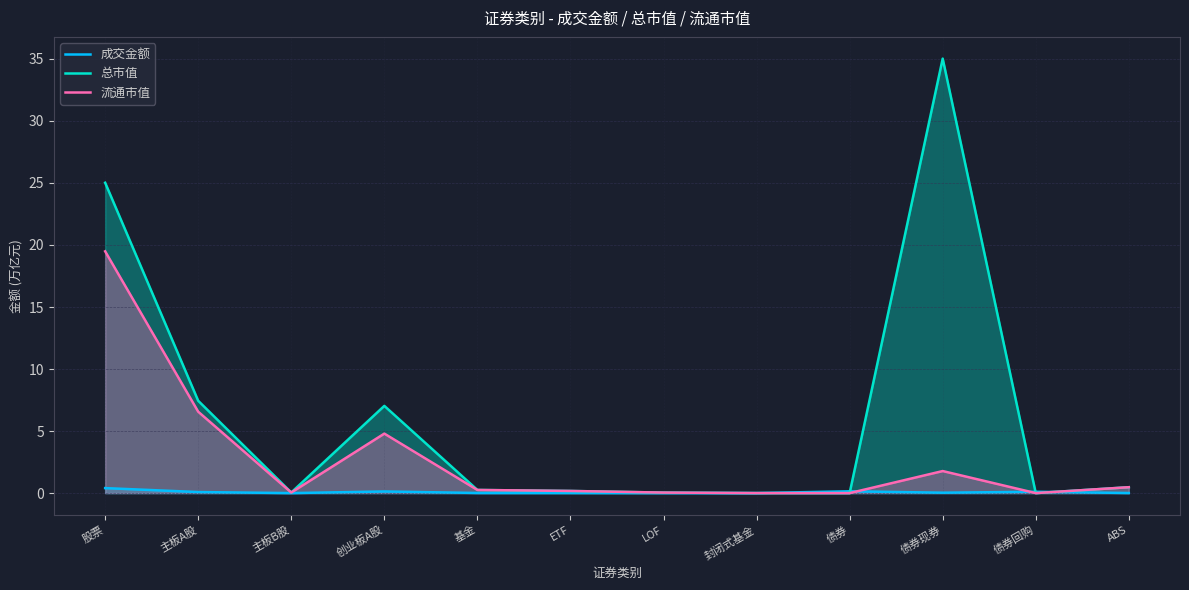

How many interior local valleys does the 总市值 series have?

3